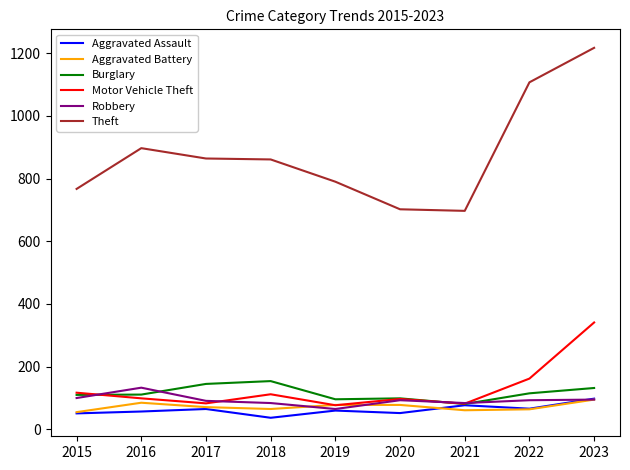

What is the highest value of the Robbery series?

133